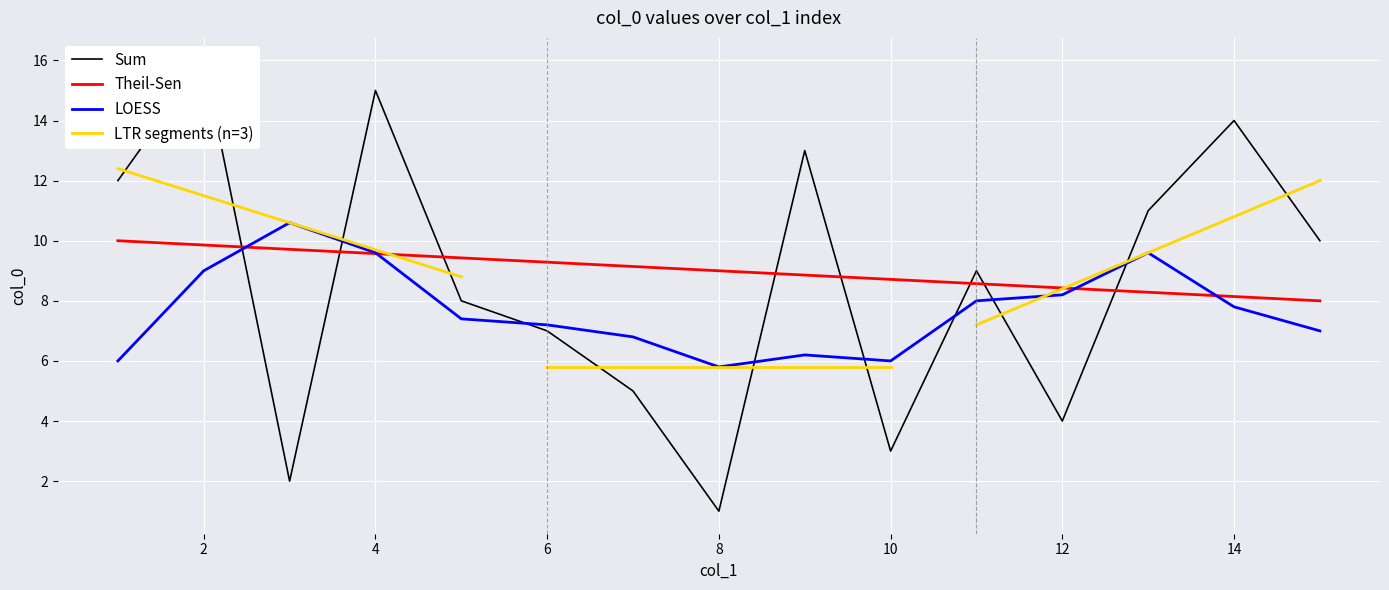

What is the maximum value shown in the chart?

16.0